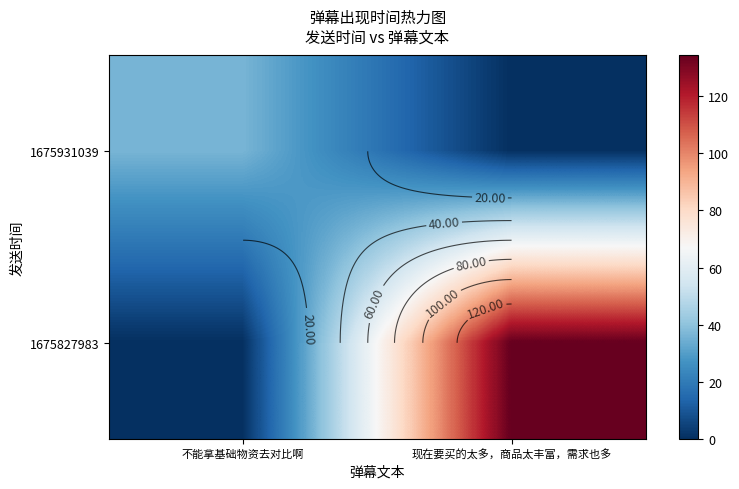

True or false: 1675931039 has a value of 15.8 at 不能拿基础物资去对比啊.

False